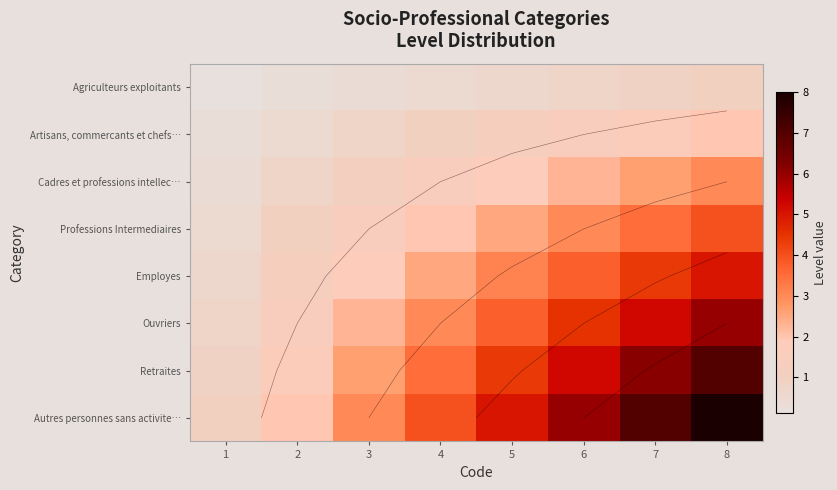

Is it true that Ouvriers equals 1.5 at 2?

True